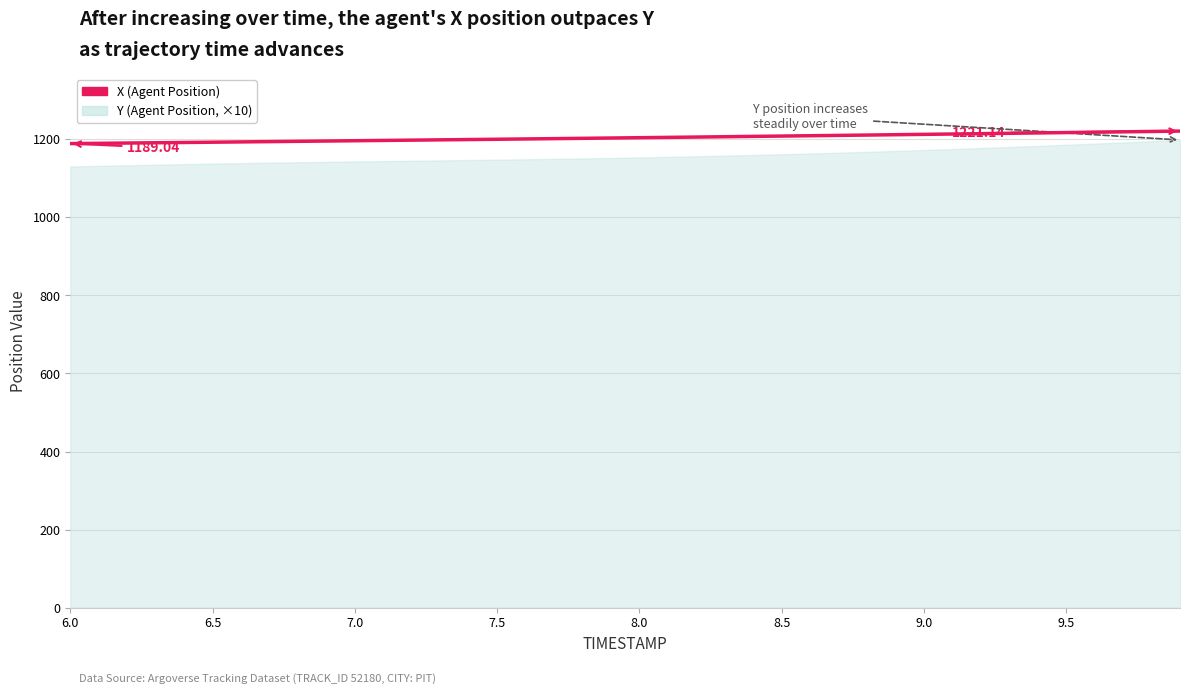

What is the average value?

1204.2